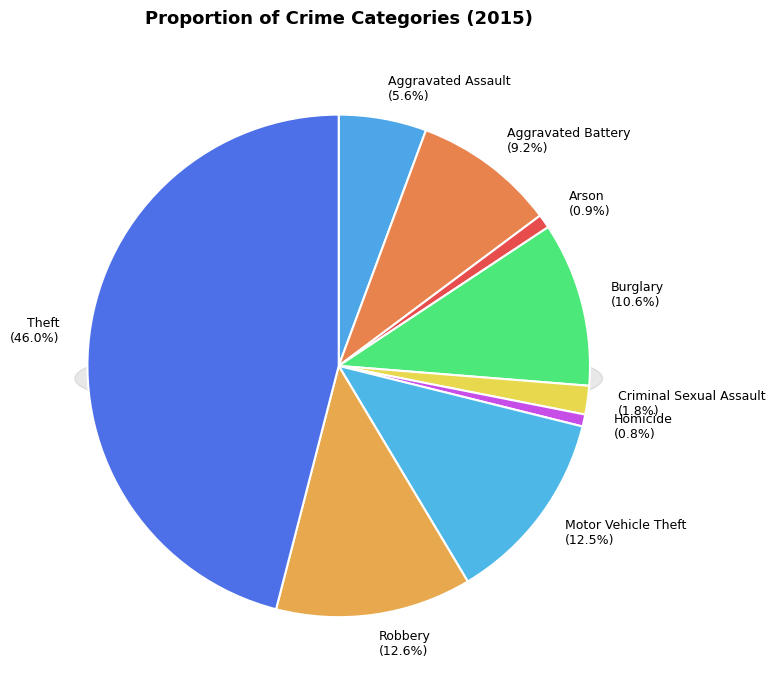

The Homicide slice represents 11% of the pie. True or false?

False